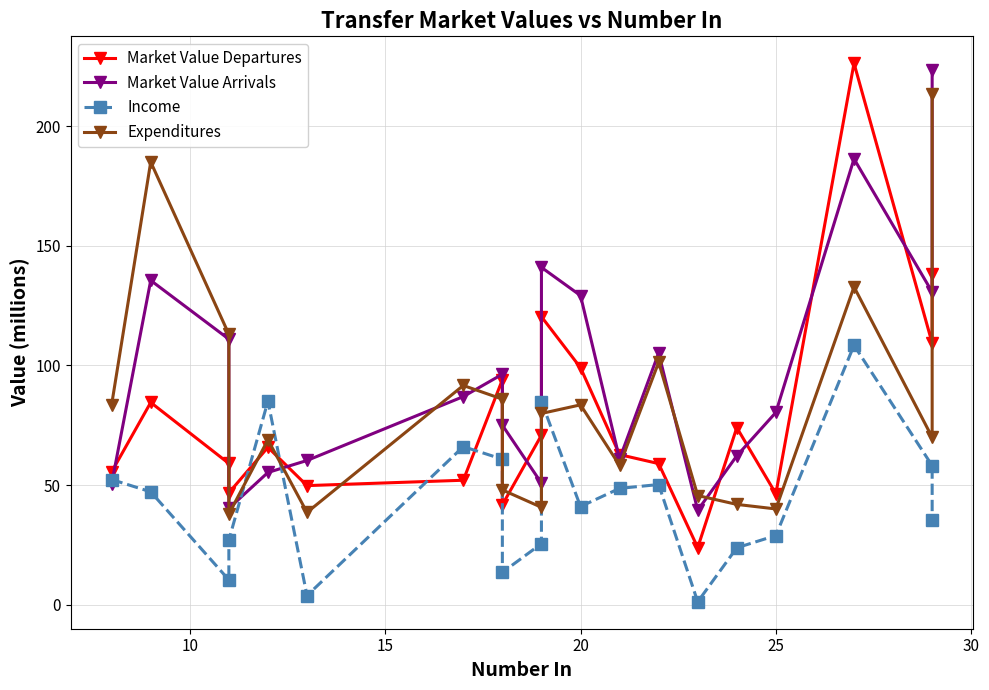

How many categories are shown in the chart?

20